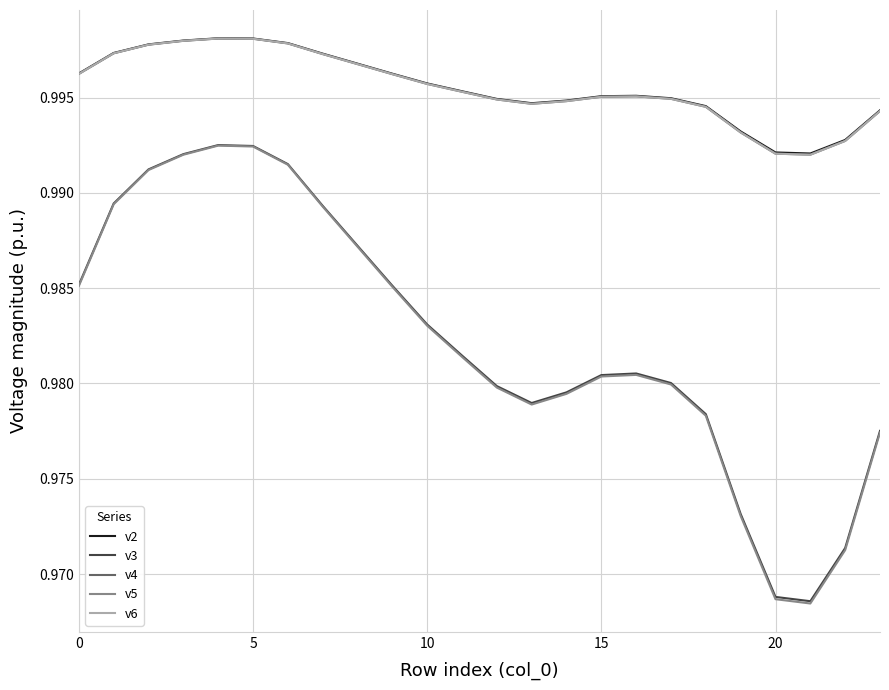

Does the chart have visible grid lines?

Yes